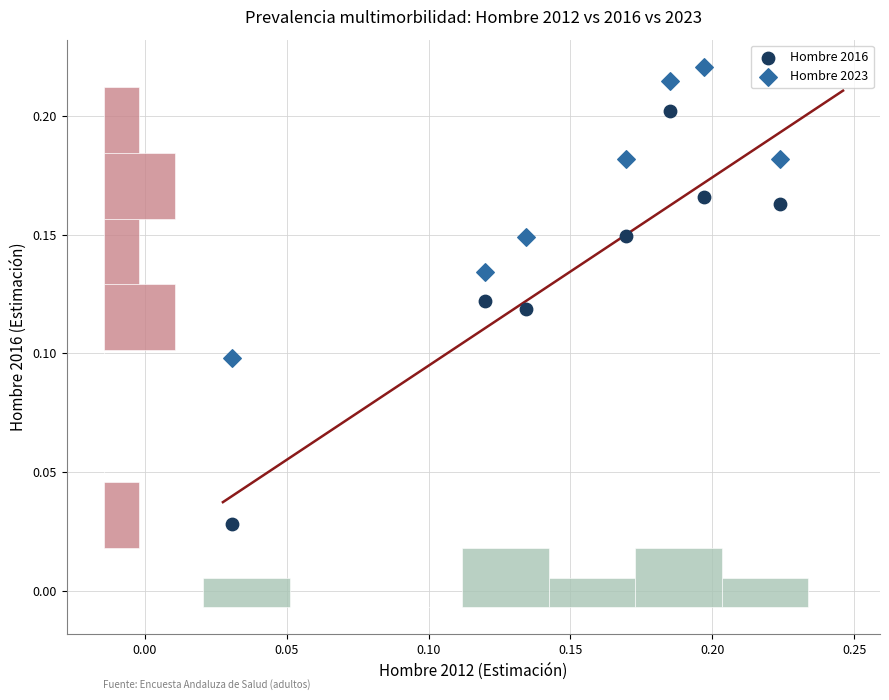

What are all the series names shown in the legend?

Hombre 2016, Hombre 2023